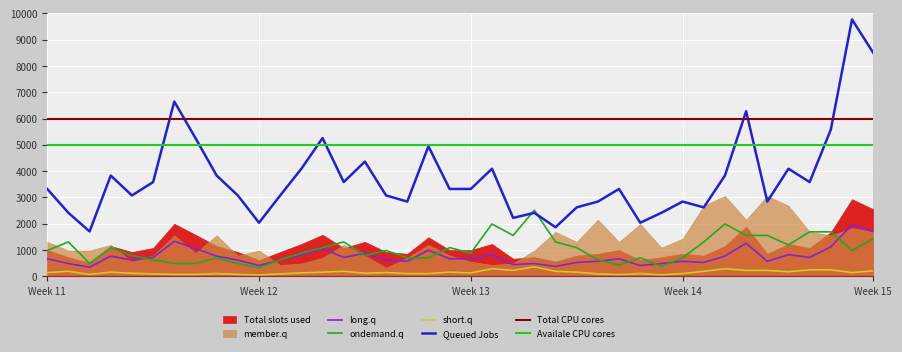

What is the value of the Total slots used point at the 23rd from the left?

443.6